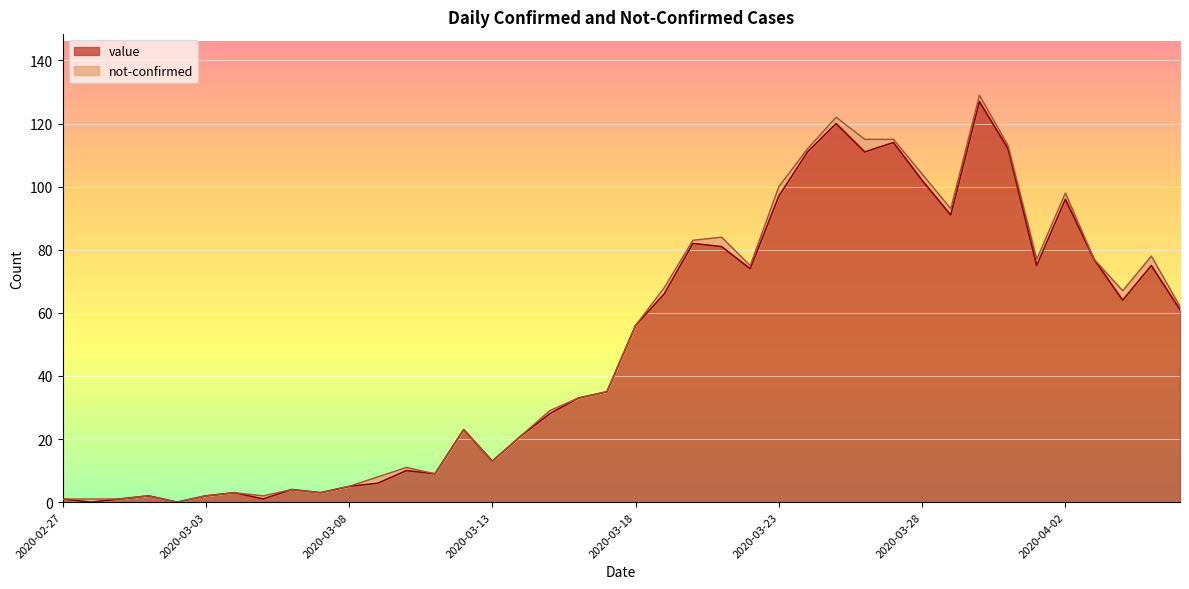

At which category does the chart reach its minimum across all series?

2020-02-28